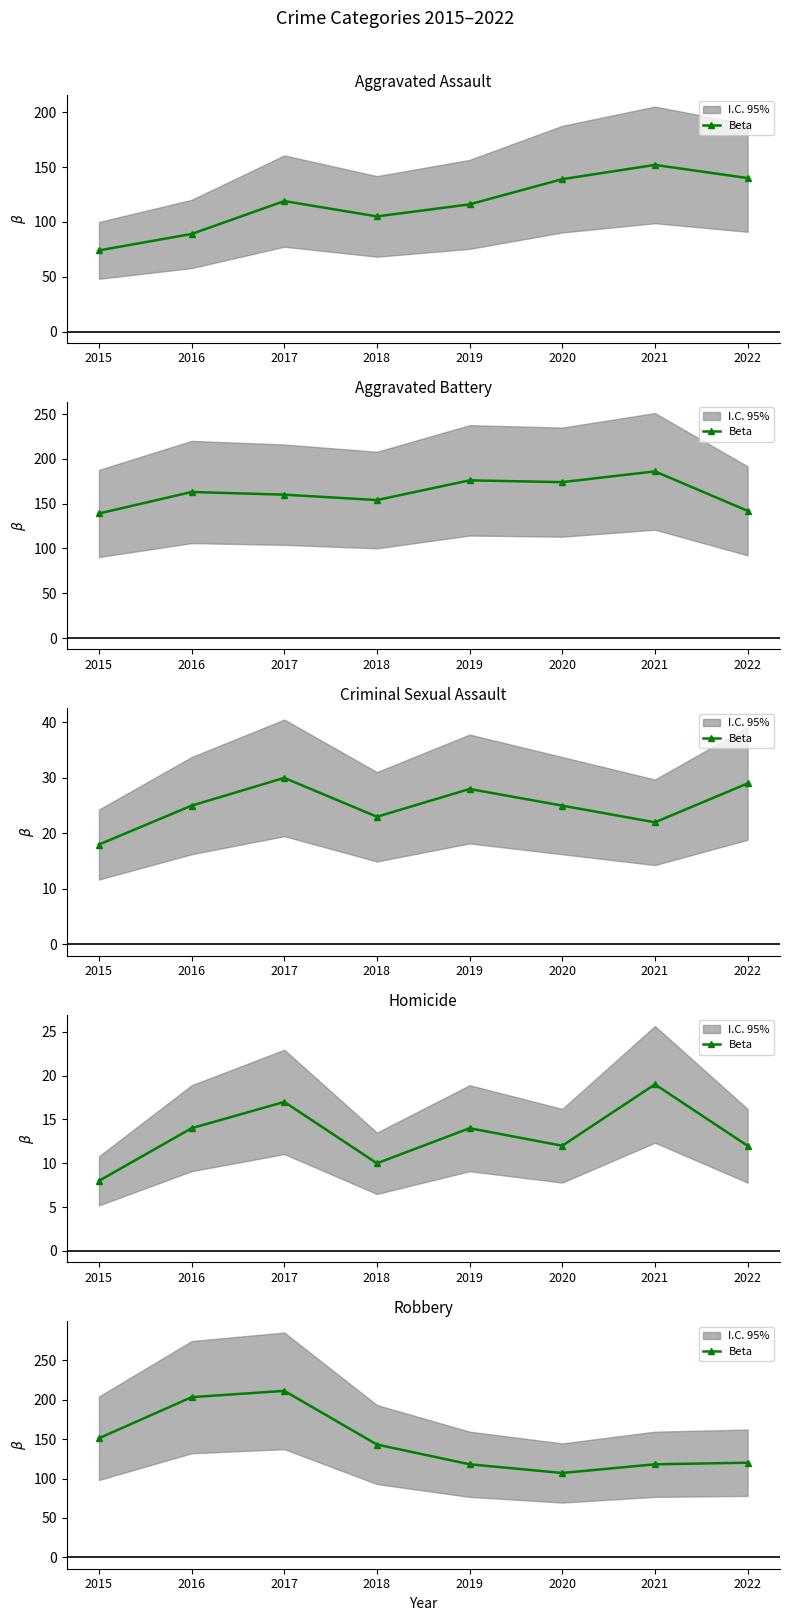

The value at 2019 is 35. True or false?

False